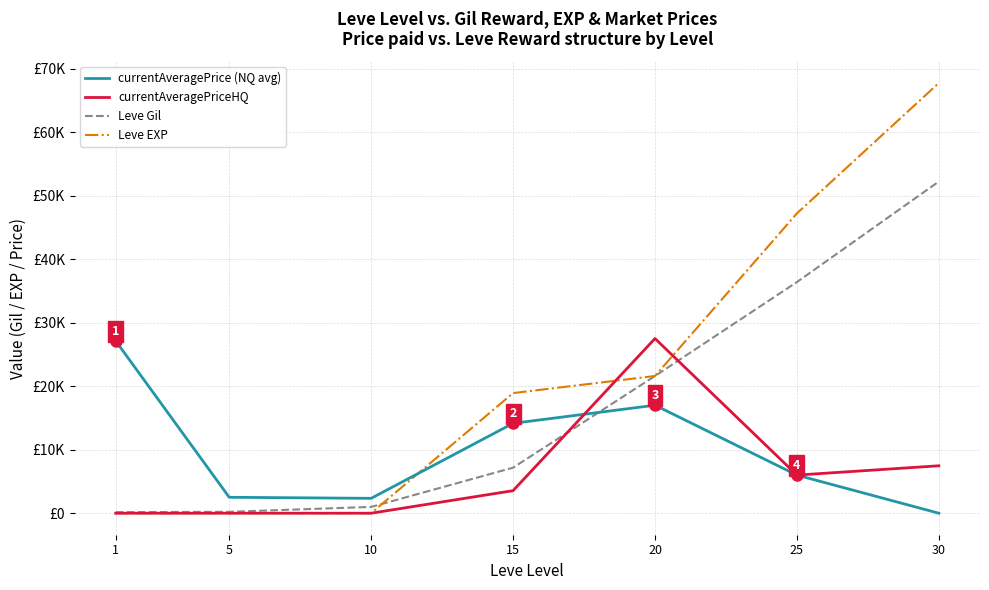

What are all the series names shown in the legend?

currentAveragePrice (NQ avg), currentAveragePriceHQ, Leve Gil, Leve EXP